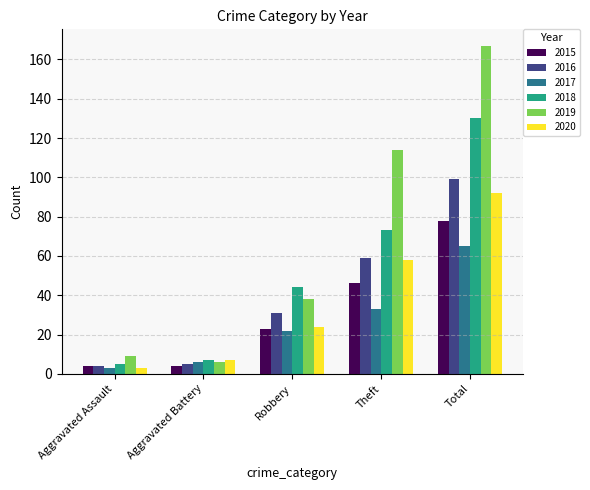

Which category has the highest value in the 2017 series?

Total